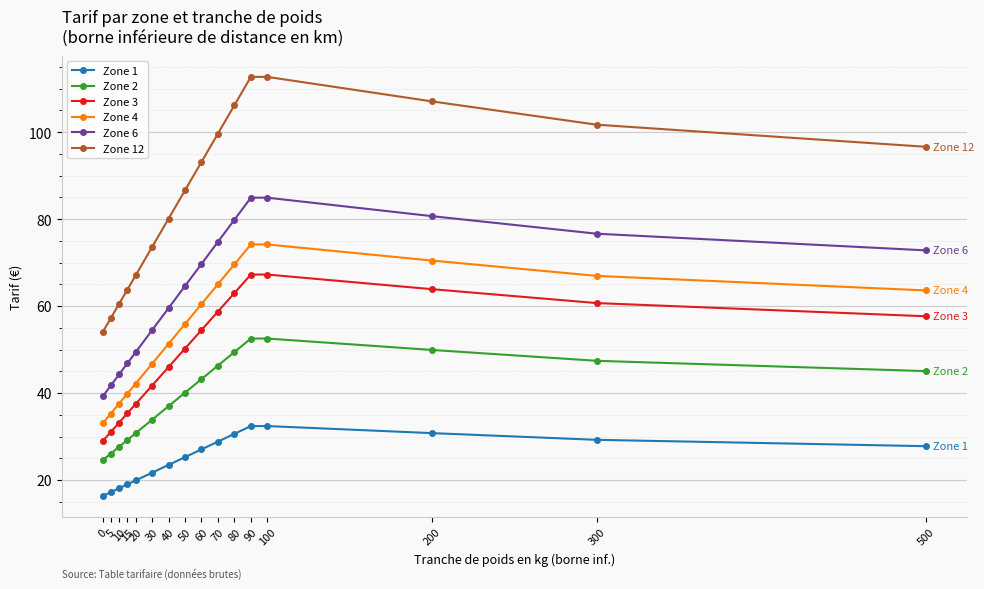

True or false: Zone 6 and Zone 2 intersect in this chart.

False